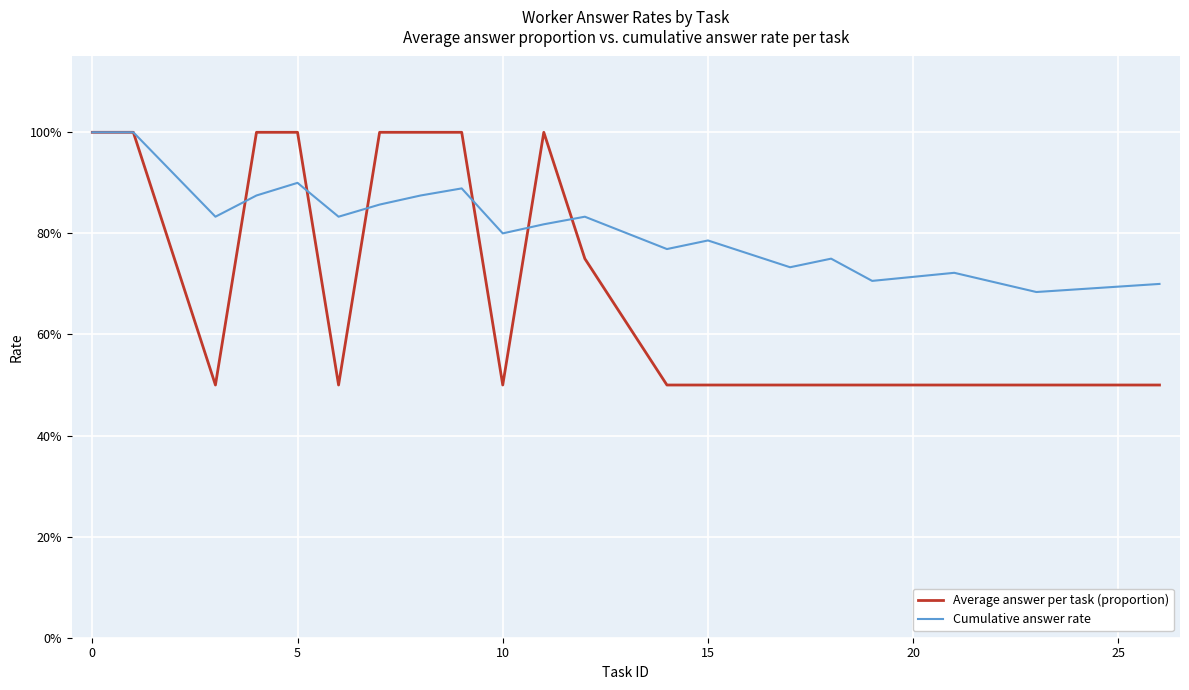

Does the chart display data point markers on the line(s)?

No